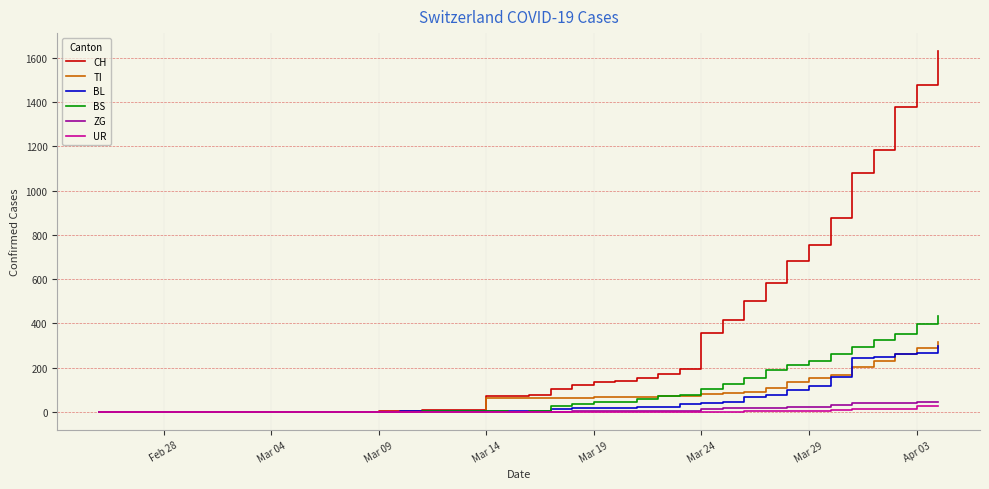

What is the highest value of the BS series?

434